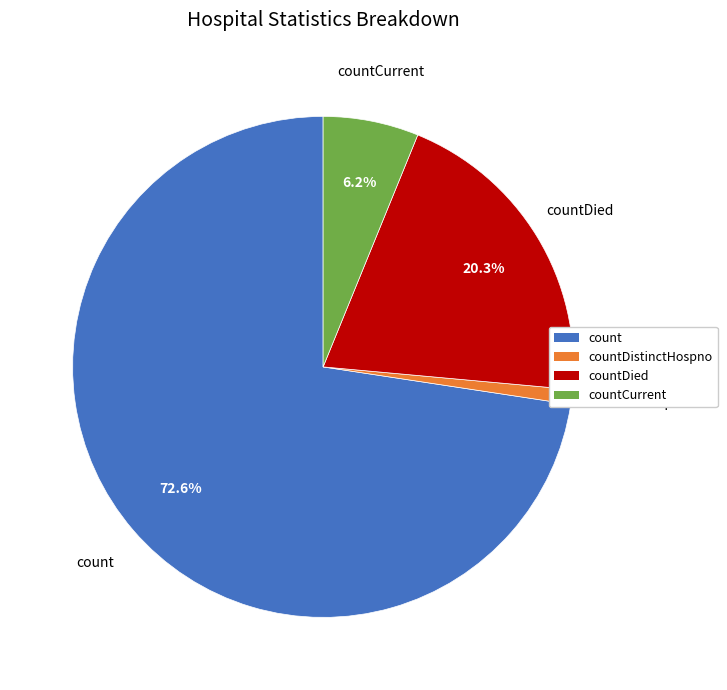

Which category accounts for the majority?

count